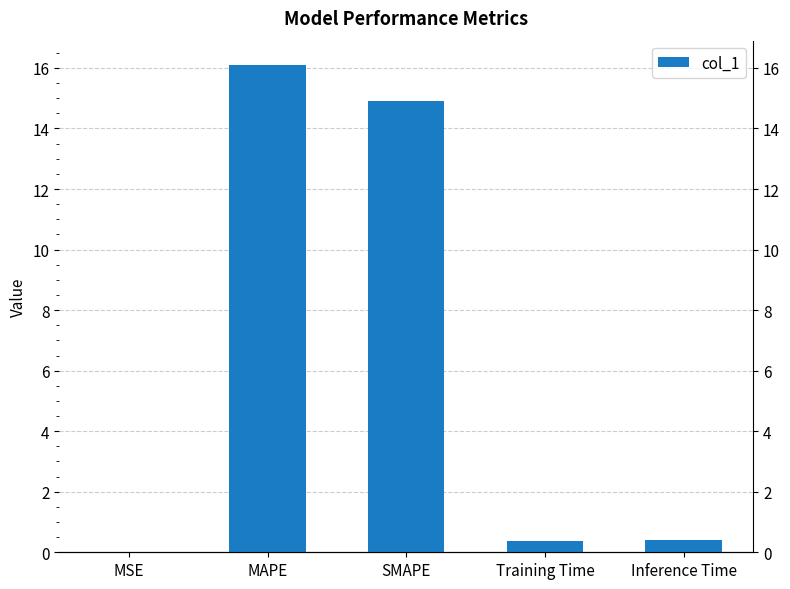

What is the greatest value displayed?

16.1